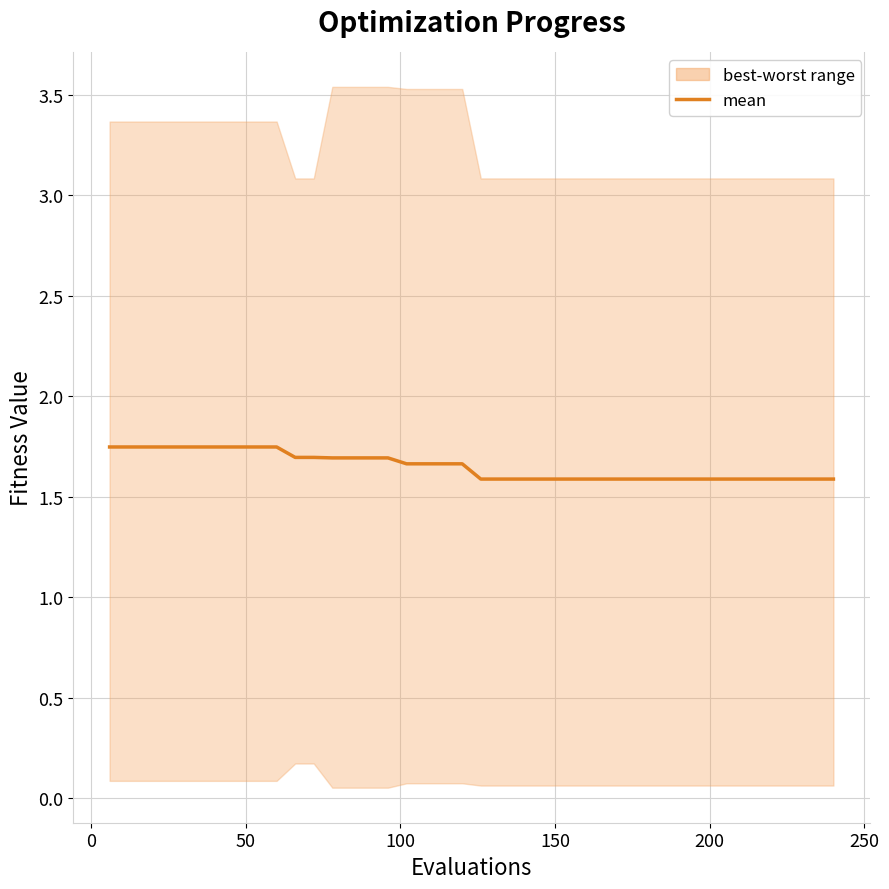

Reading left to right, transcribe all the data shown in this chart.

1.7	1.7	1.7	1.7	1.7	1.7	1.7	1.7	1.7	1.7	1.7	1.7	1.7	1.7	1.7	1.7	1.7	1.7	1.7	1.7	1.6	1.6	1.6	1.6	1.6	1.6	1.6	1.6	1.6	1.6	1.6	1.6	1.6	1.6	1.6	1.6	1.6	1.6	1.6	1.6